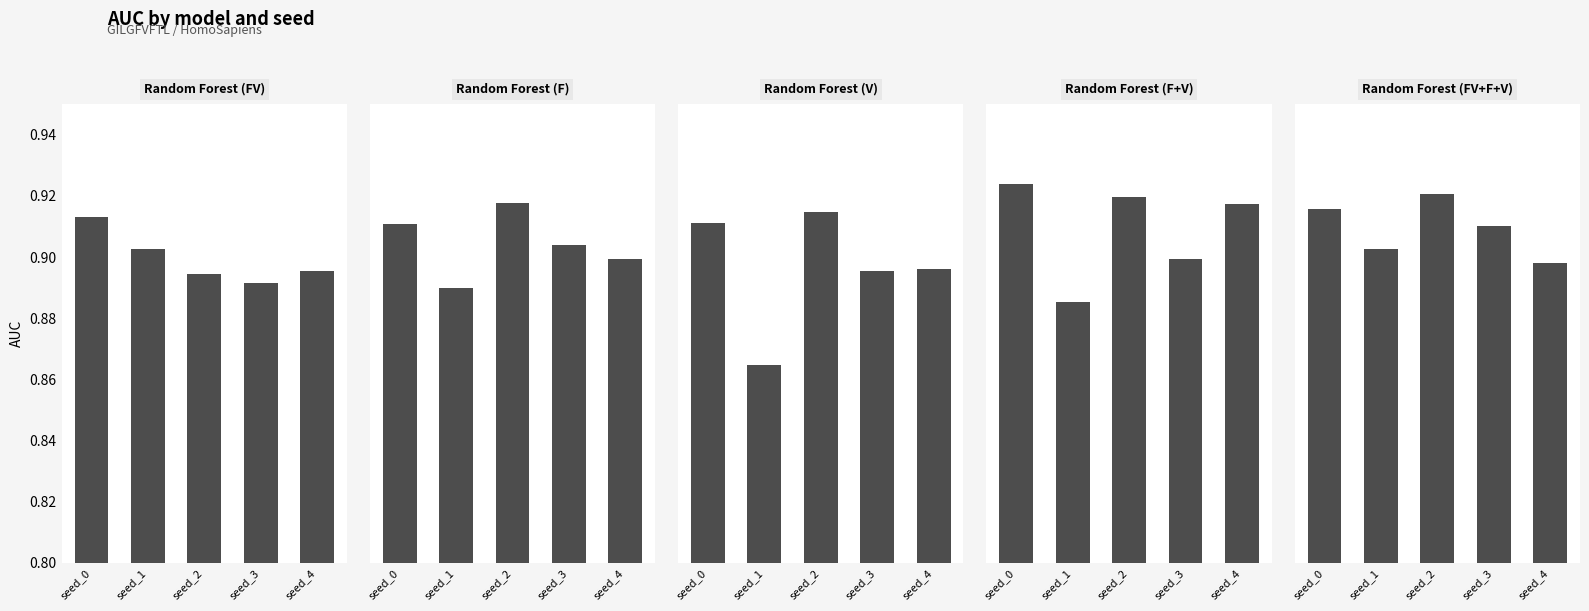

What is the value of the Random Forest (F) bar at the 2nd from the left?

0.9